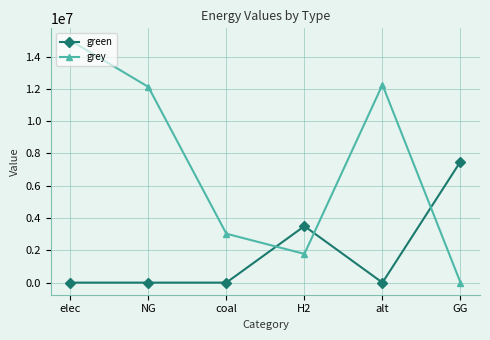

The grey series shows 3029116.6 at coal. True or false?

True